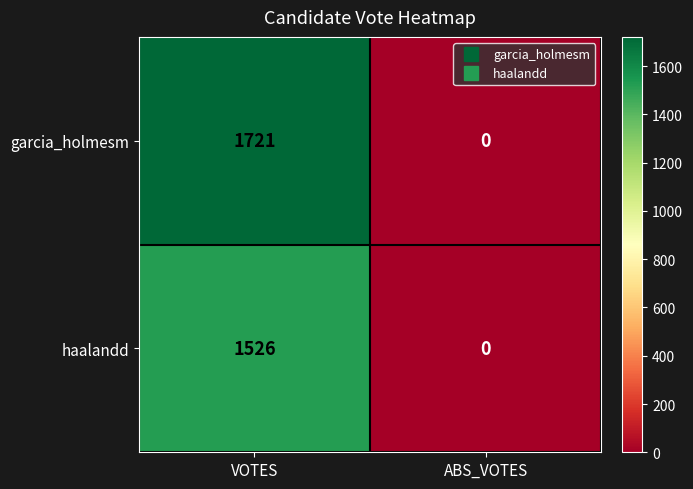

Where is garcia_holmesm nearest to the value 860?

ABS_VOTES